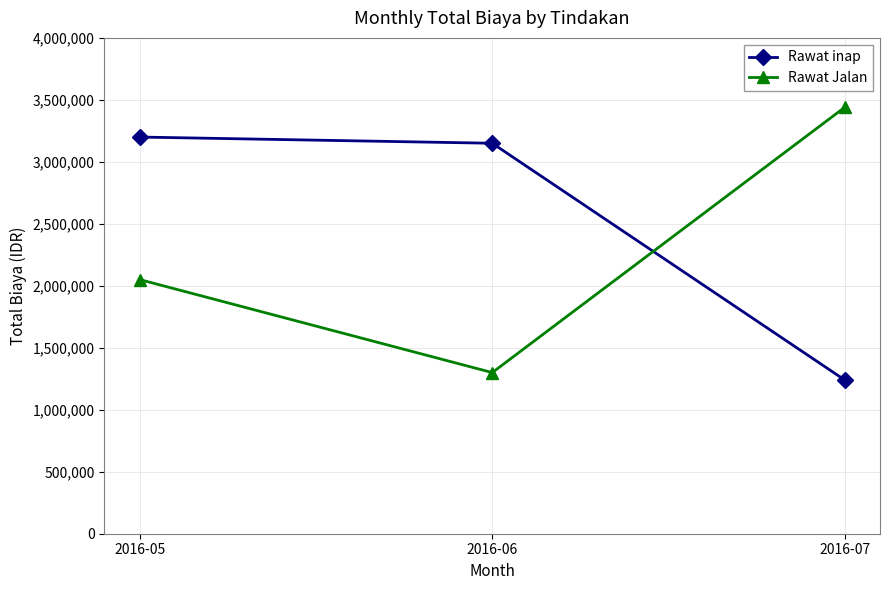

How many data points in Rawat Jalan are less than 2050000?

1